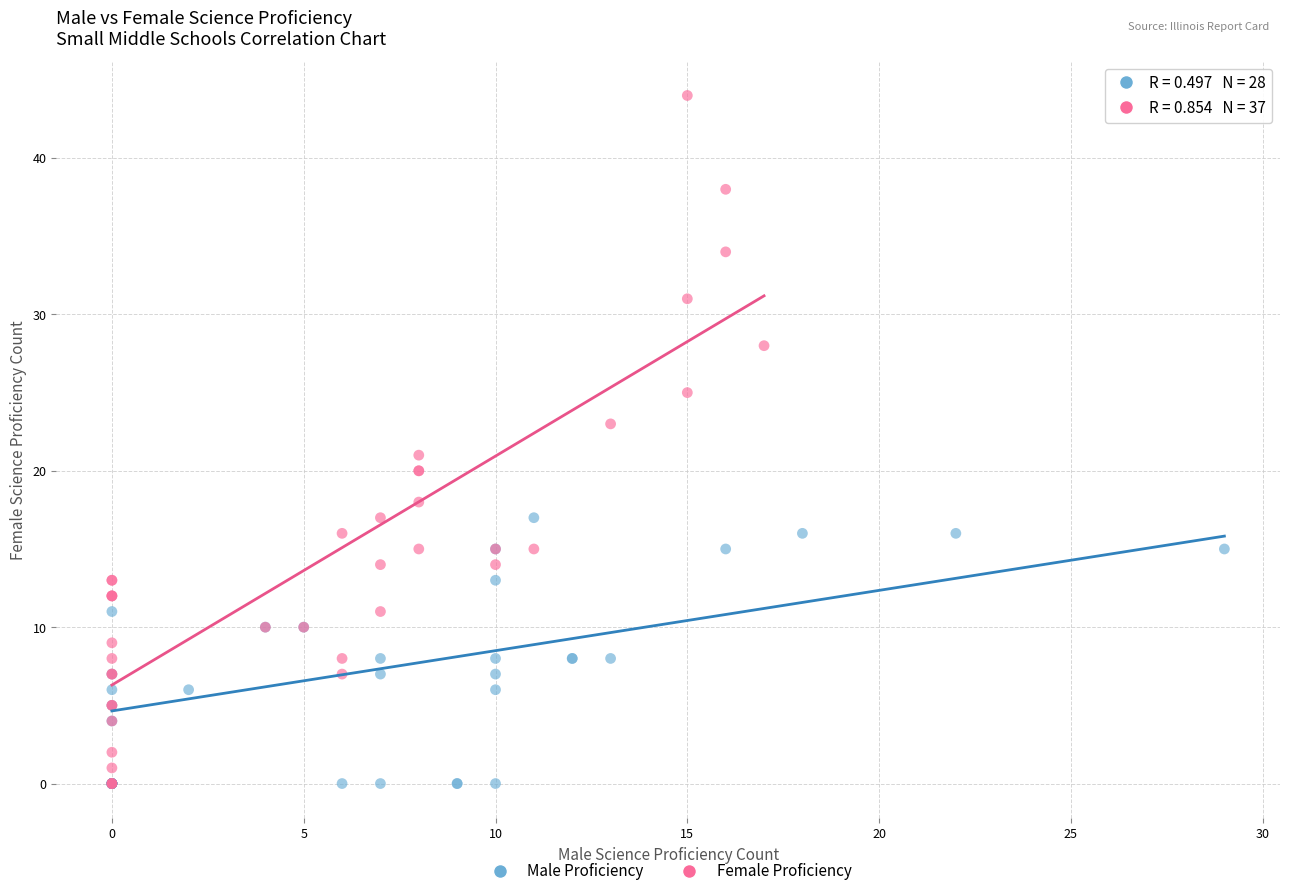

Which series reaches the maximum Y coordinate?

Female Proficiency